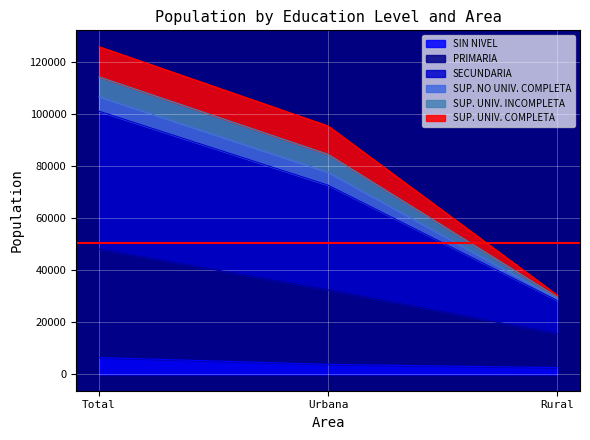

At which label is PRIMARIA closest to 31905?

Urbana